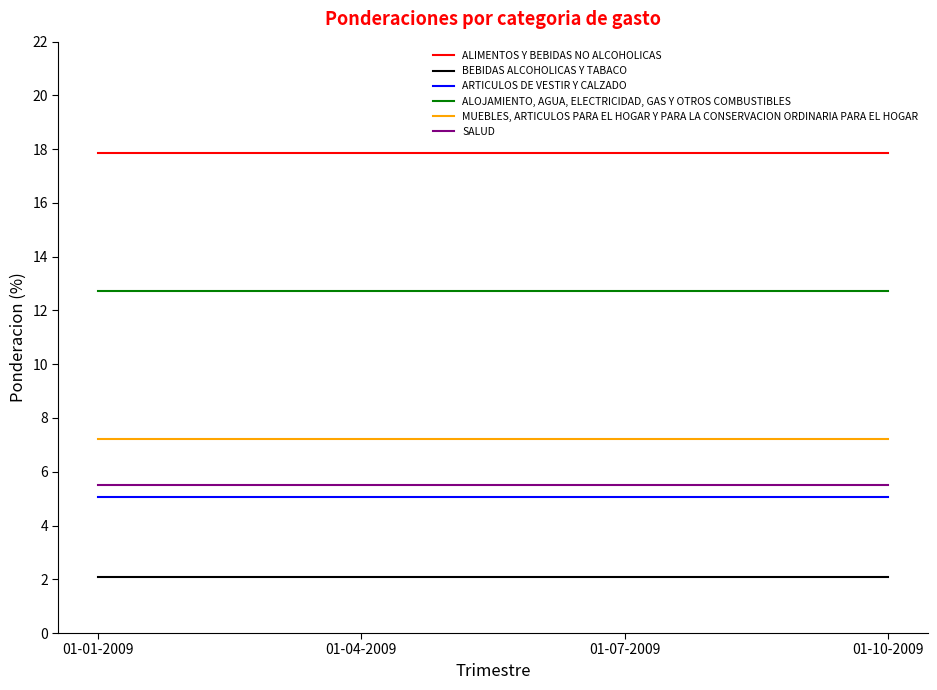

True or false: SALUD and ALOJAMIENTO, AGUA, ELECTRICIDAD, GAS Y OTROS COMBUSTIBLES intersect in this chart.

False